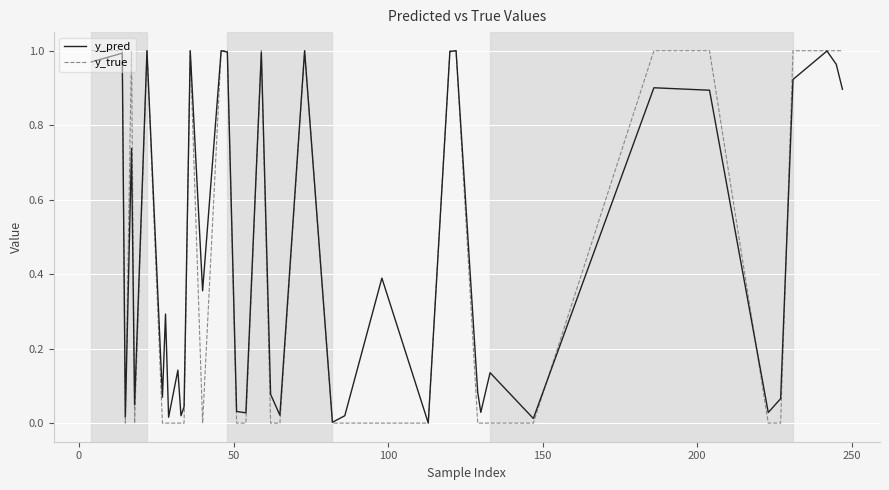

Rank the series by their average value, from lowest to highest.

y_true, y_pred